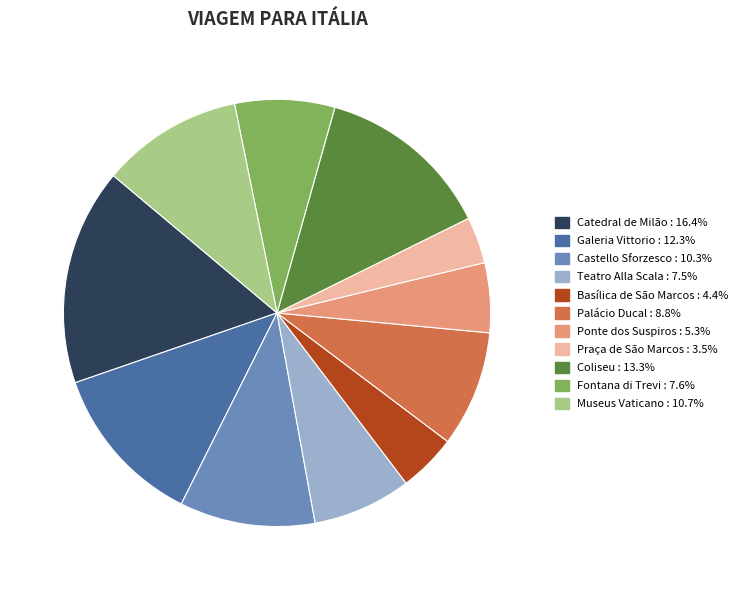

Is Museus Vaticano the majority of the pie?

No